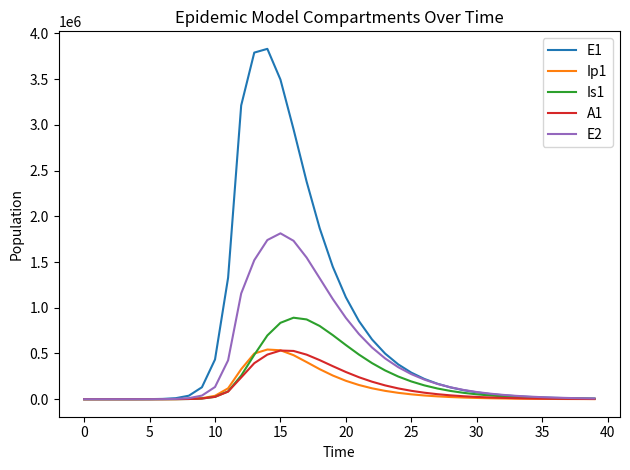

What is the maximum value shown in the chart?

3831259.0